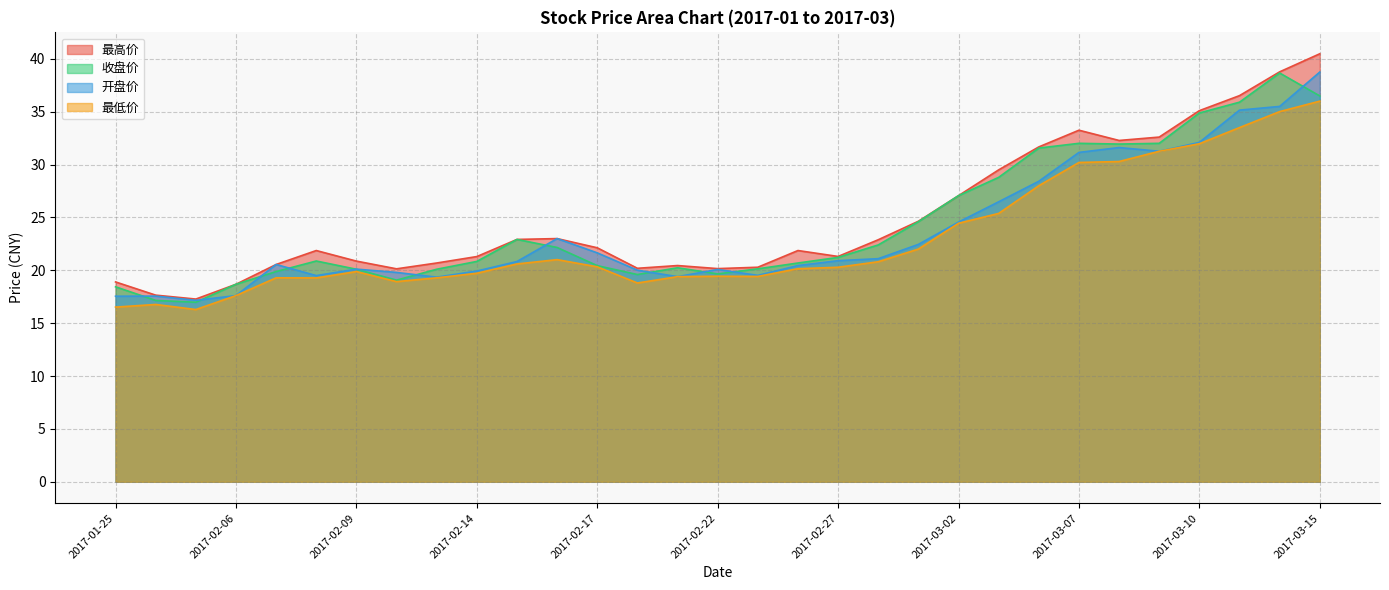

How many distinct data groups are displayed?

4